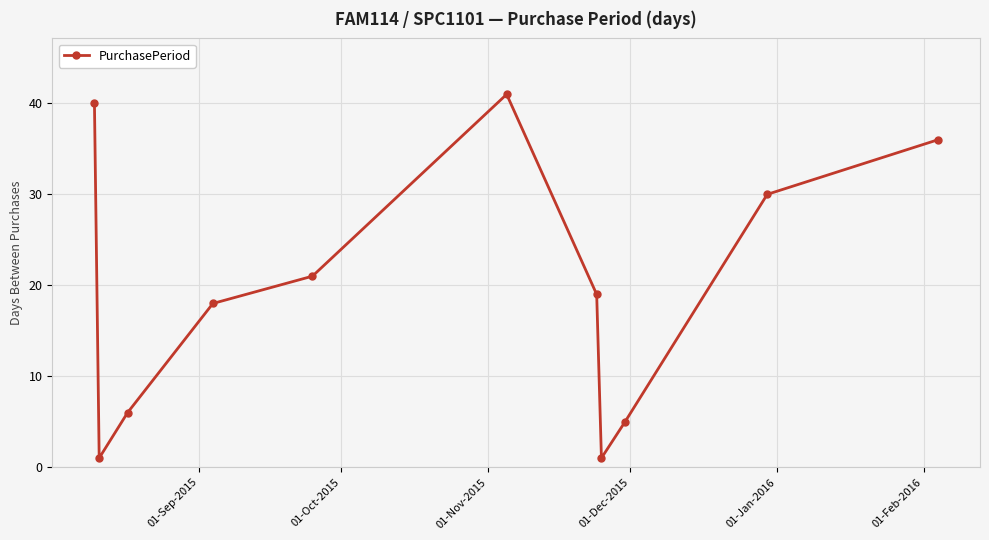

Reading right to left, what are all the values shown in this chart?

36	30	5	1	19	41	21	18	6	1	40